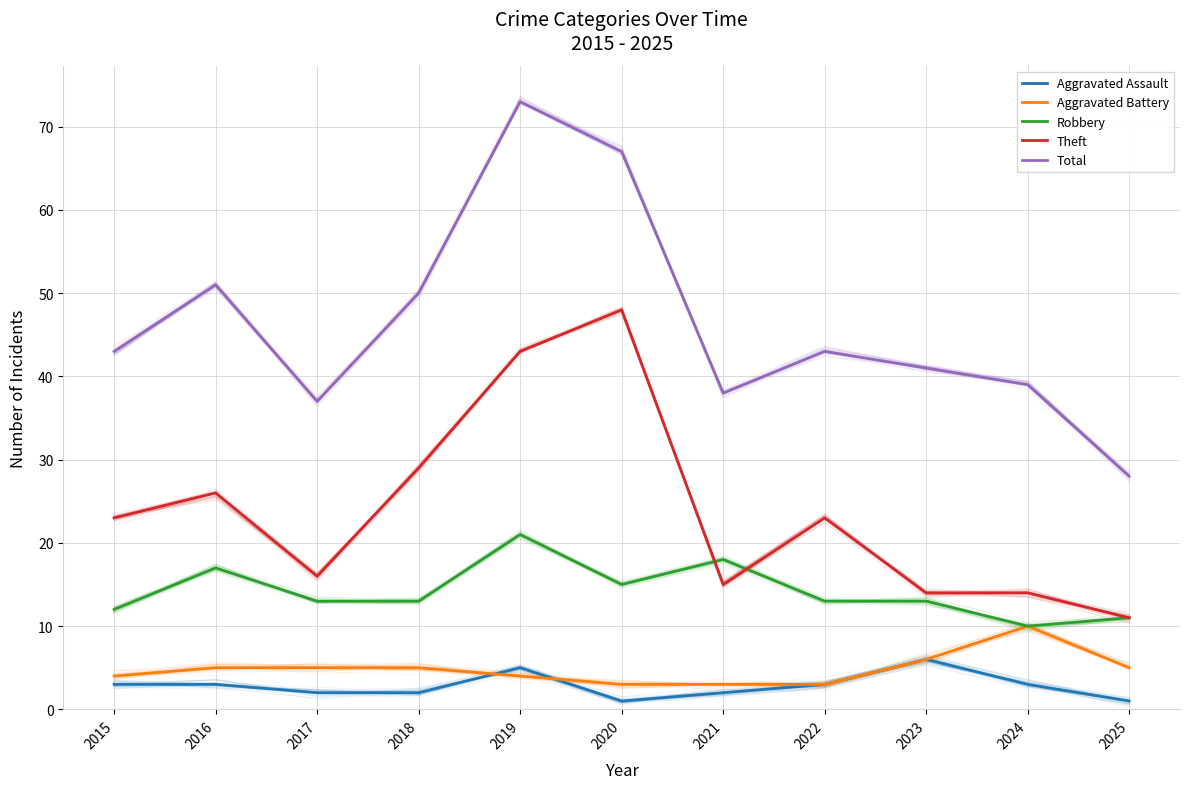

At which label is Robbery closest to 15?

2020